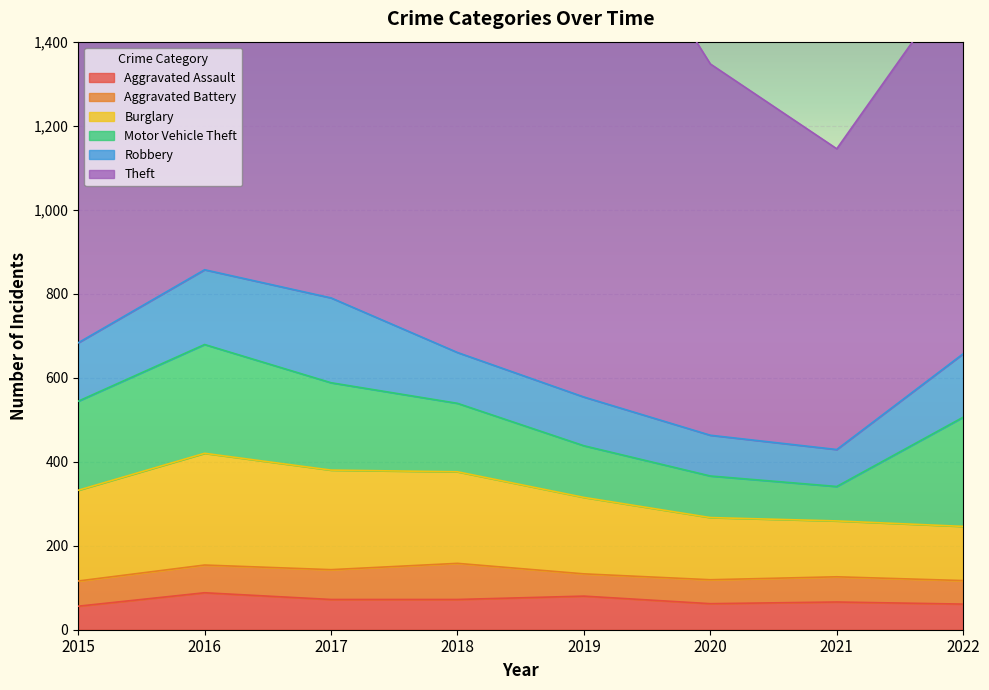

What is the difference between the Burglary values at 2019 and 2015?

34